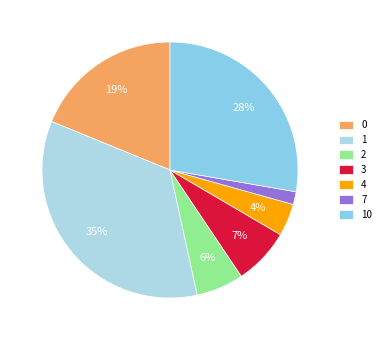

Combined, do 7 and 0 account for over 50%?

No